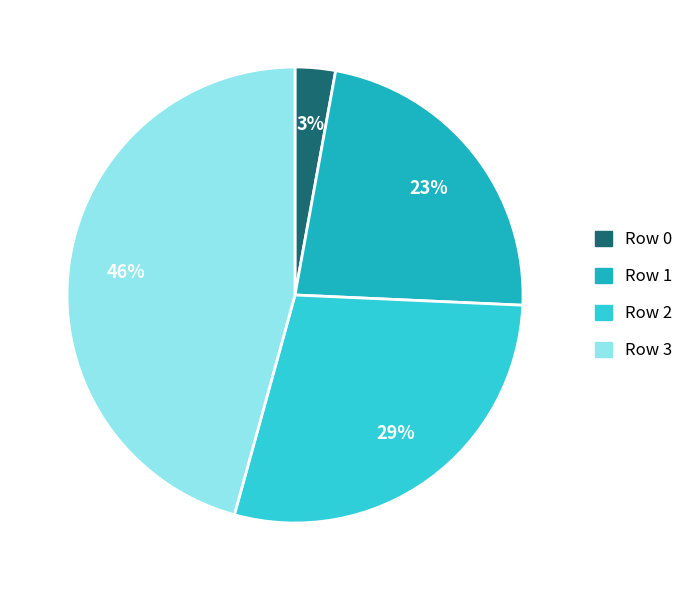

To the nearest percent, what is the difference between the Row 1 and Row 3 slice percentages?

23%